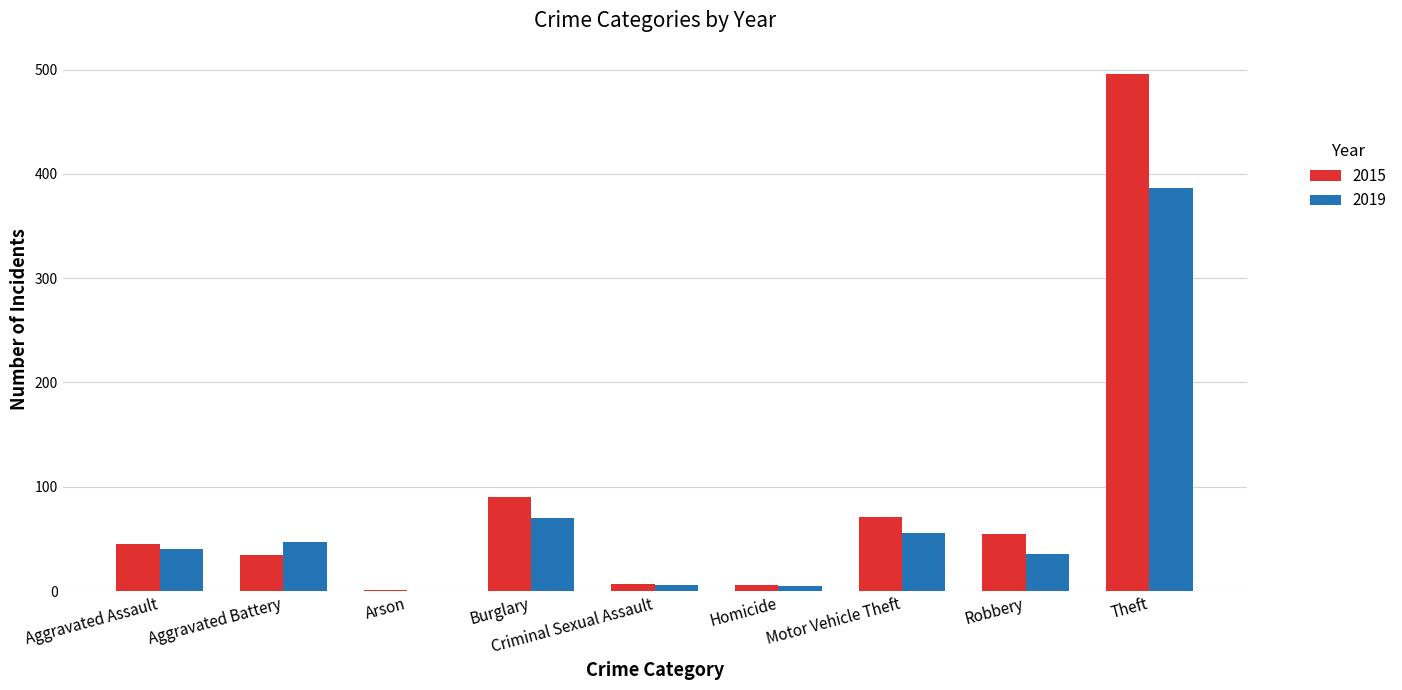

The 2019 series shows 115 at Burglary. True or false?

False